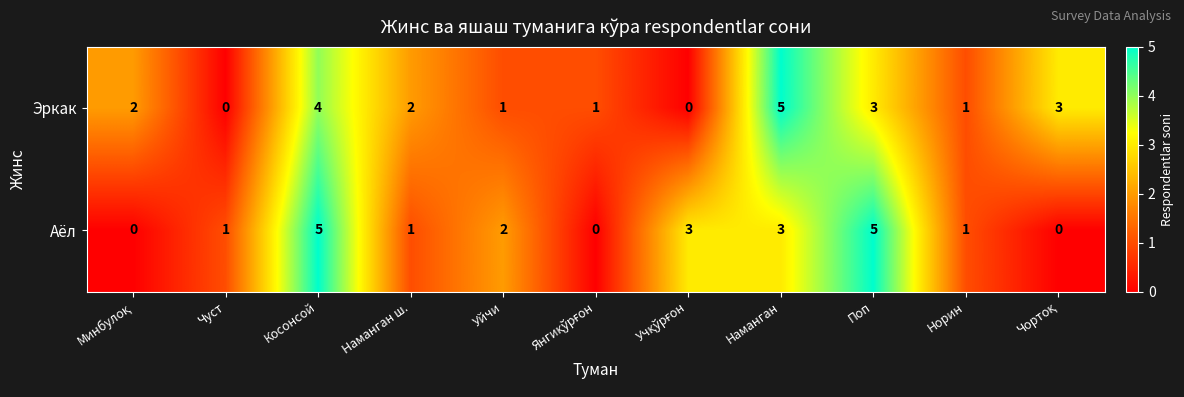

Is it true that Эркак equals 0 at Чуст?

True